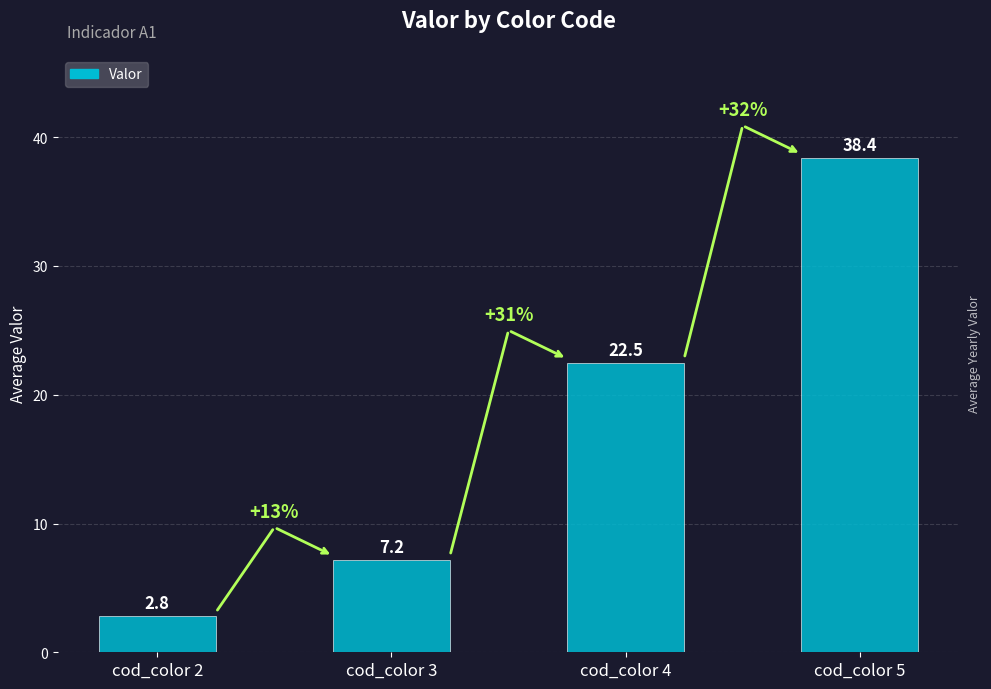

List the labels in order of value, smallest first.

cod_color 2, cod_color 3, cod_color 4, cod_color 5